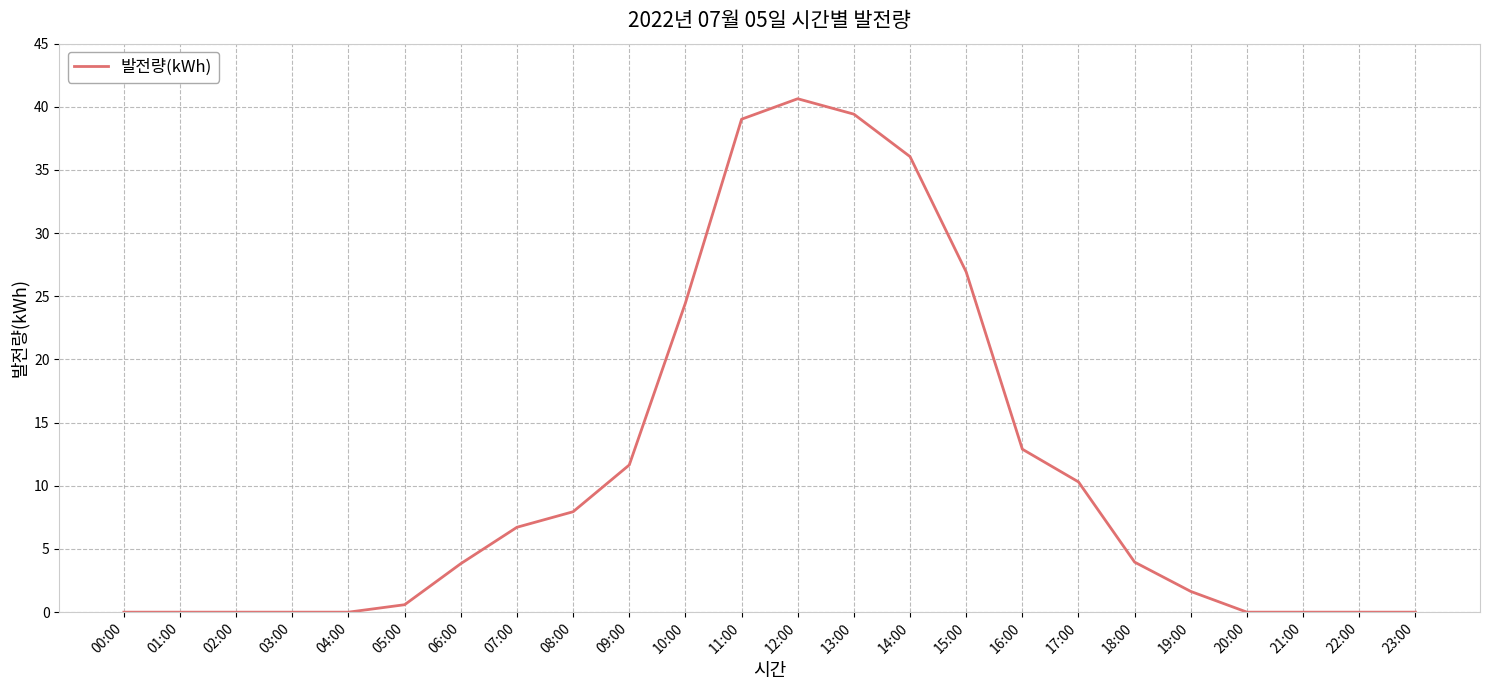

What is the greatest value displayed?

40.6